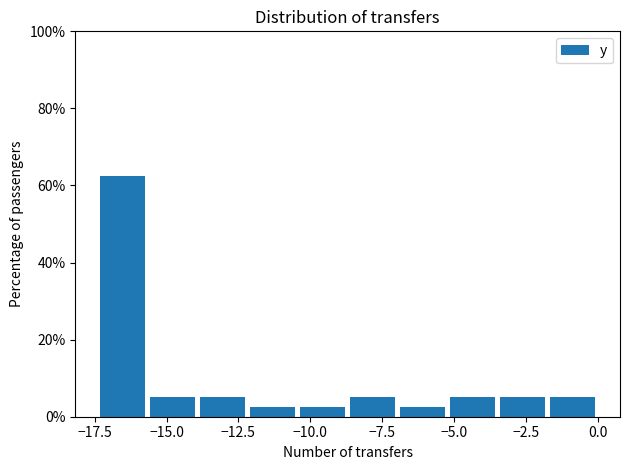

Around what value on the x-axis is the tallest bar? Give the approximate position of its centre, as read against the axis.

-16.5